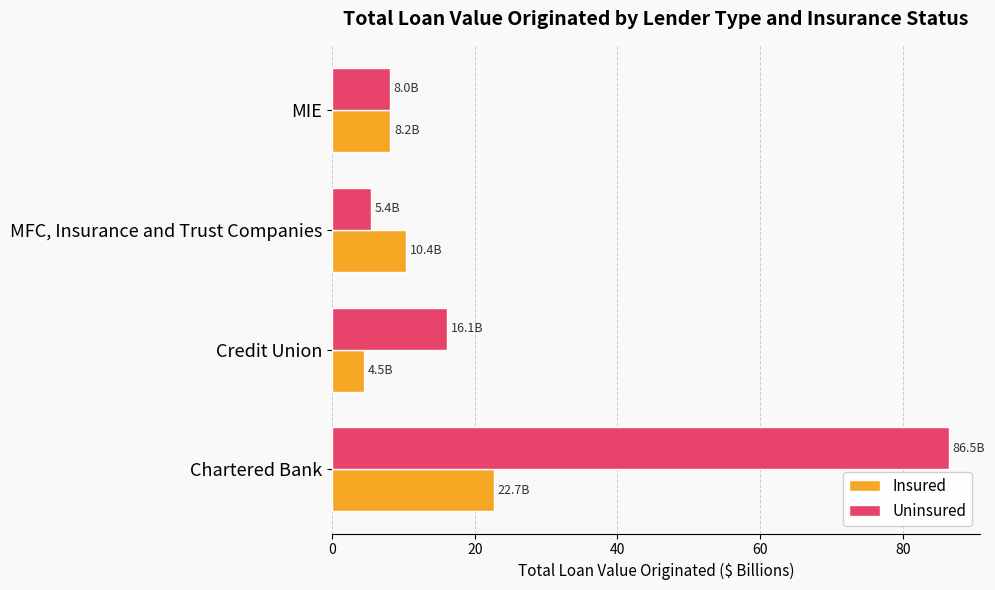

Which series has the largest total across all categories?

Uninsured